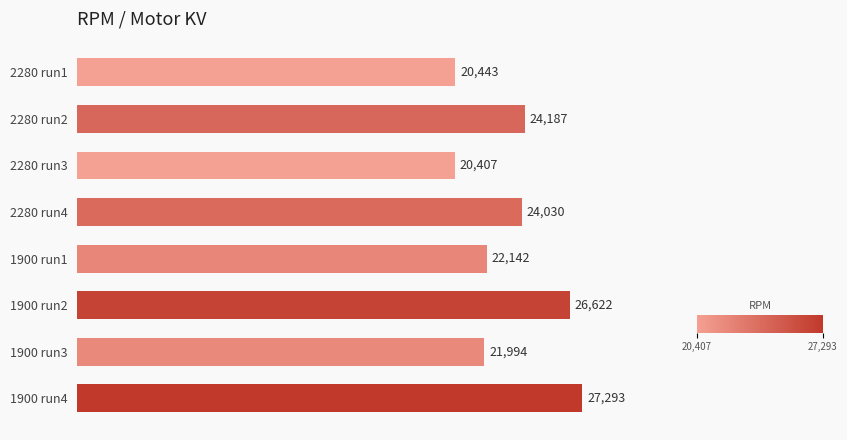

What is the average value?

23390